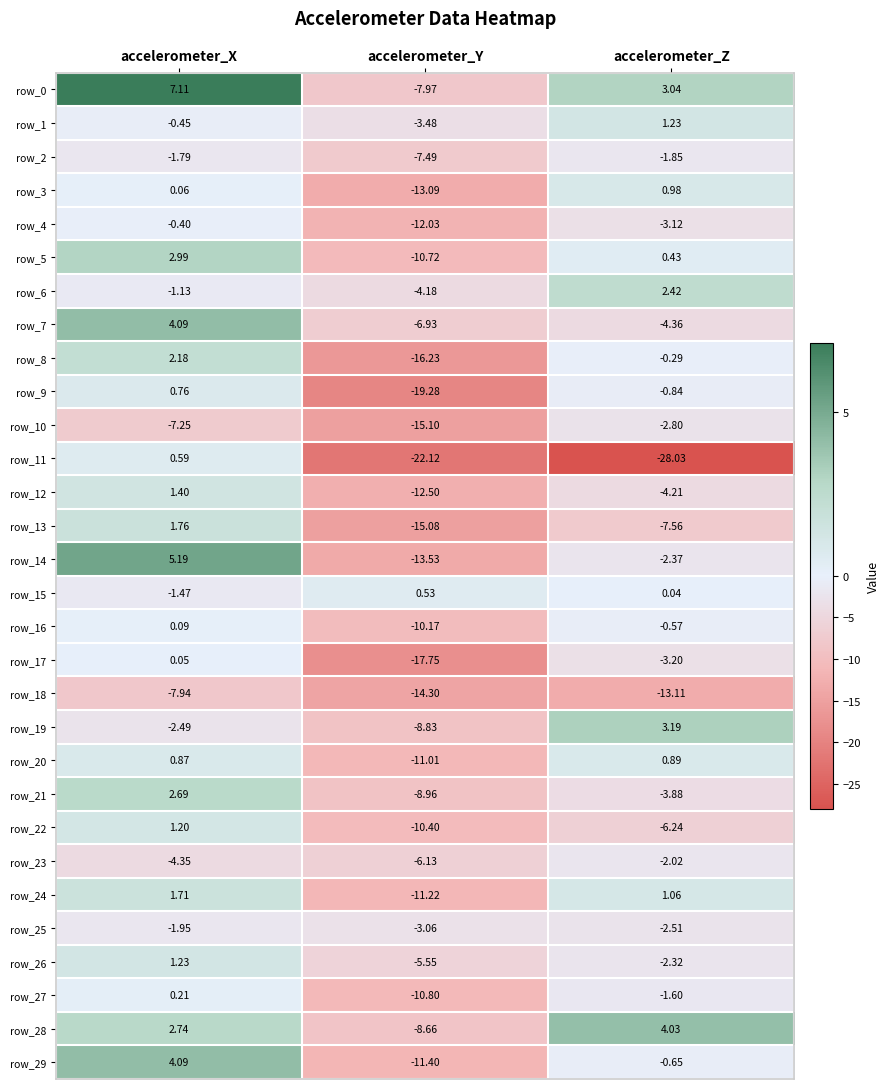

At which category does the chart reach its peak across all series?

accelerometer_X